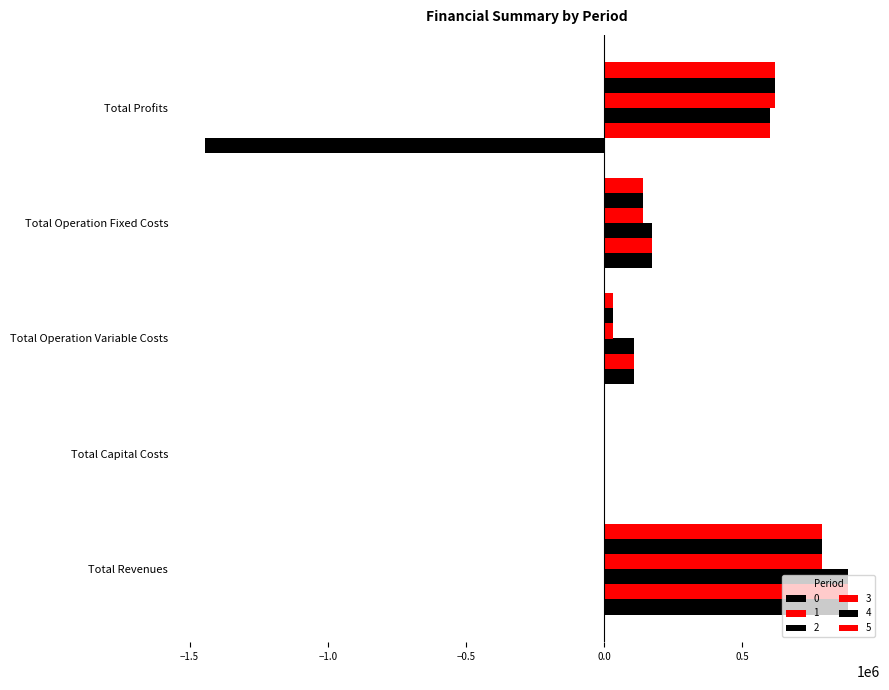

True or false: 3 has a value of 1083493.5 at Total Revenues.

False